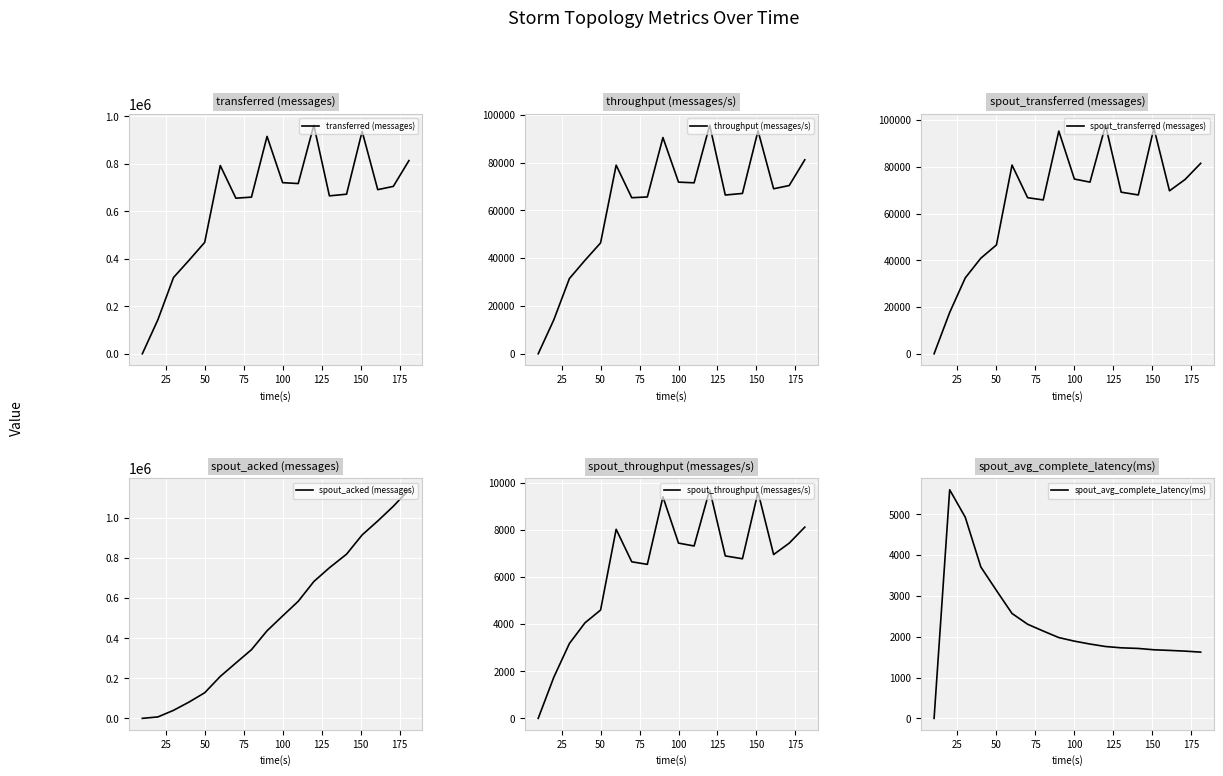

What is the highest value of the transferred (messages) series?

962940